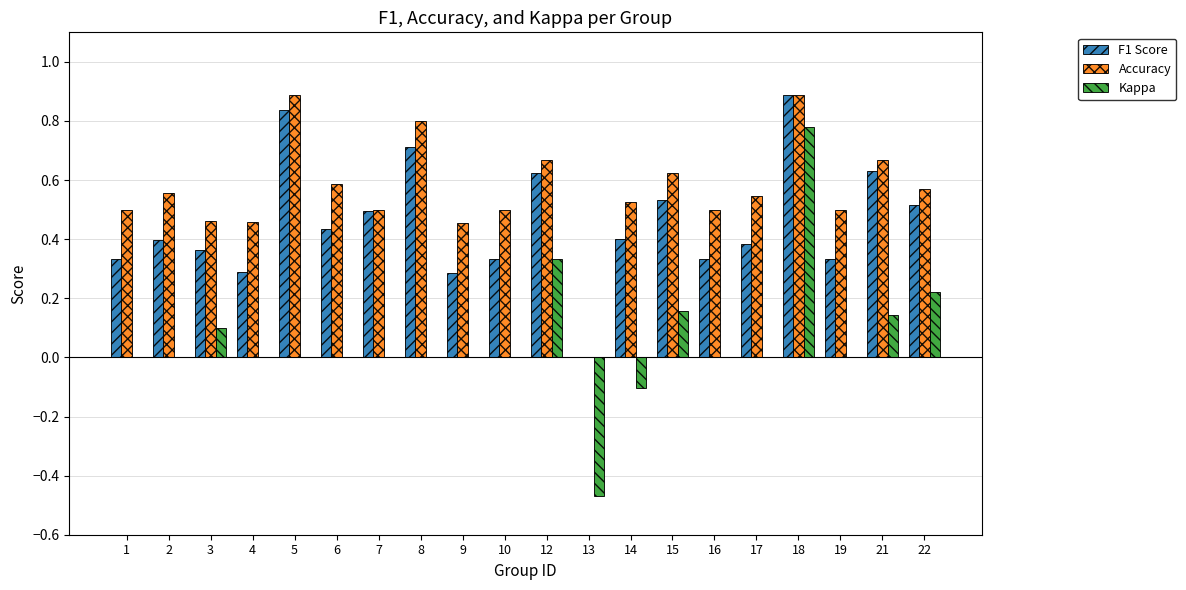

What is the total value across all series at 2?

1.0